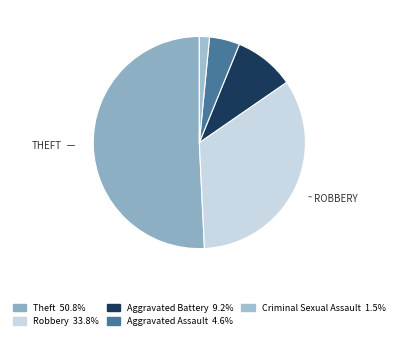

How many segments does this pie chart have?

5